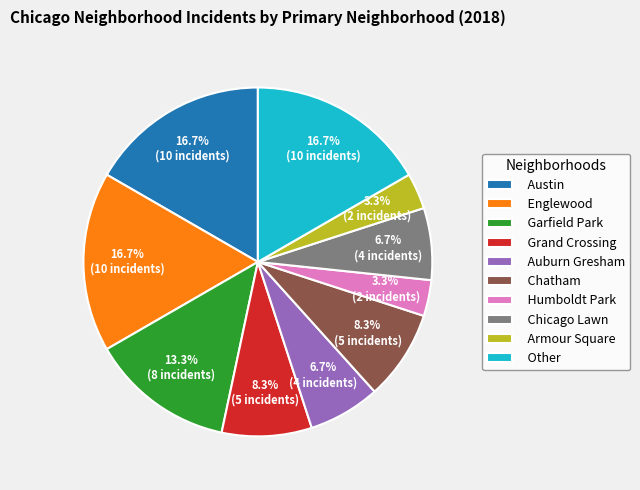

How much of the chart is everything except Armour Square?

96.7%